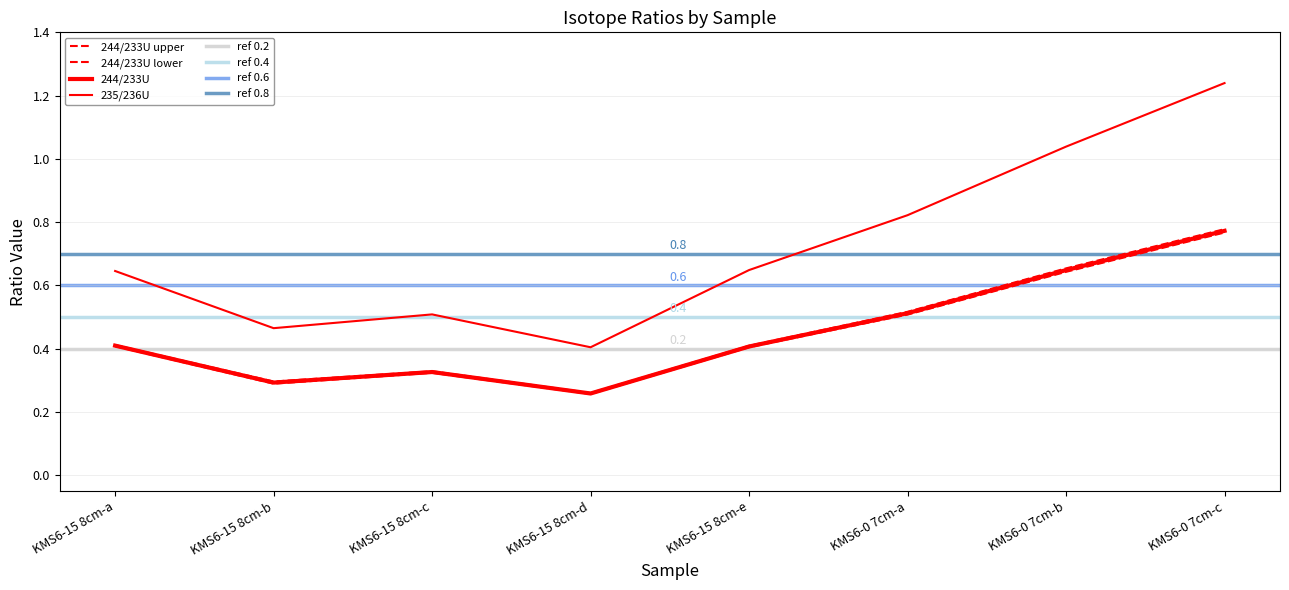

Reading left to right, extract all data points from this chart.

244/233U: KMS6-15 8cm-a=0.4	KMS6-15 8cm-b=0.3	KMS6-15 8cm-c=0.3	KMS6-15 8cm-d=0.3	KMS6-15 8cm-e=0.4	KMS6-0 7cm-a=0.5	KMS6-0 7cm-b=0.6	KMS6-0 7cm-c=0.8
244/233U upper: KMS6-15 8cm-a=0.4	KMS6-15 8cm-b=0.3	KMS6-15 8cm-c=0.3	KMS6-15 8cm-d=0.3	KMS6-15 8cm-e=0.4	KMS6-0 7cm-a=0.5	KMS6-0 7cm-b=0.7	KMS6-0 7cm-c=0.8
244/233U lower: KMS6-15 8cm-a=0.4	KMS6-15 8cm-b=0.3	KMS6-15 8cm-c=0.3	KMS6-15 8cm-d=0.3	KMS6-15 8cm-e=0.4	KMS6-0 7cm-a=0.5	KMS6-0 7cm-b=0.6	KMS6-0 7cm-c=0.8
235/236U: KMS6-15 8cm-a=0.6	KMS6-15 8cm-b=0.5	KMS6-15 8cm-c=0.5	KMS6-15 8cm-d=0.4	KMS6-15 8cm-e=0.6	KMS6-0 7cm-a=0.8	KMS6-0 7cm-b=1.0	KMS6-0 7cm-c=1.2